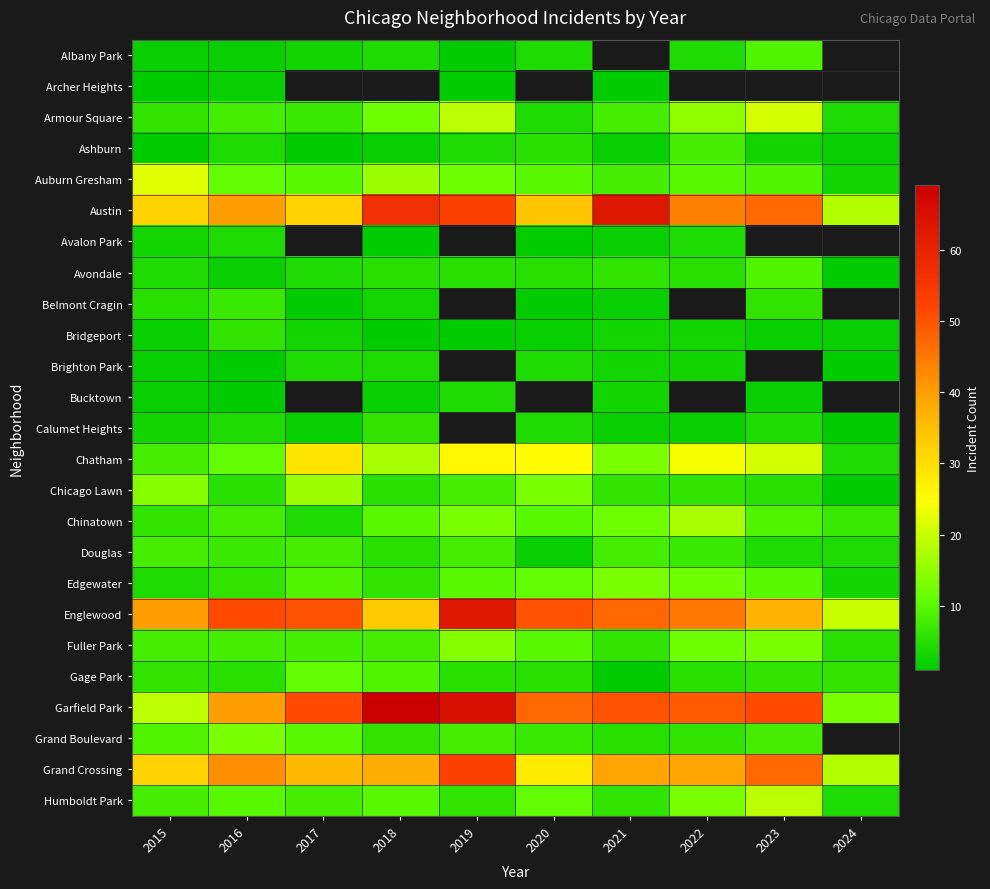

Is it true that Fuller Park equals 4.8 at 2017?

False